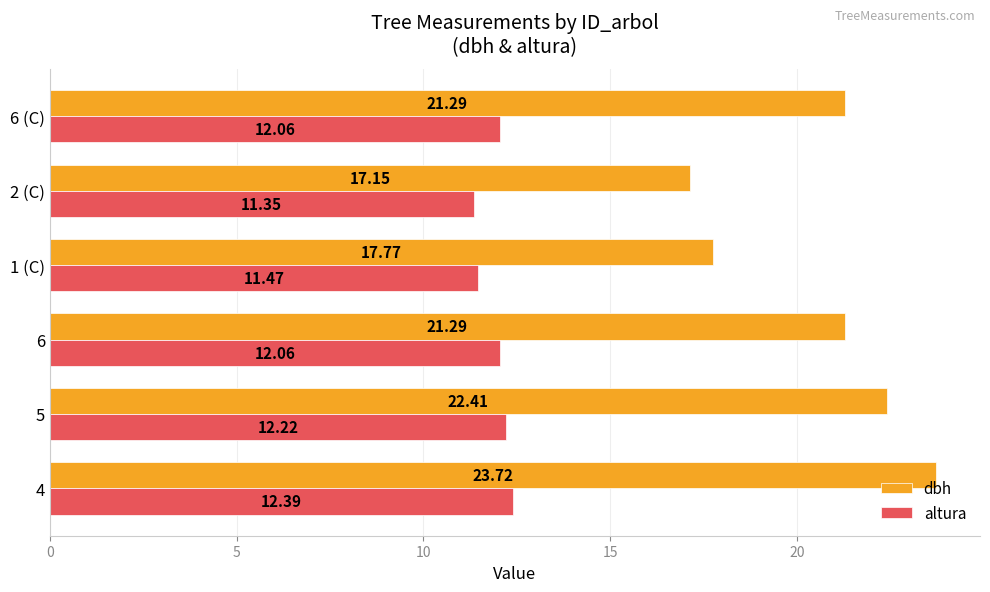

What is the spread (max minus min) of values at 5?

10.2